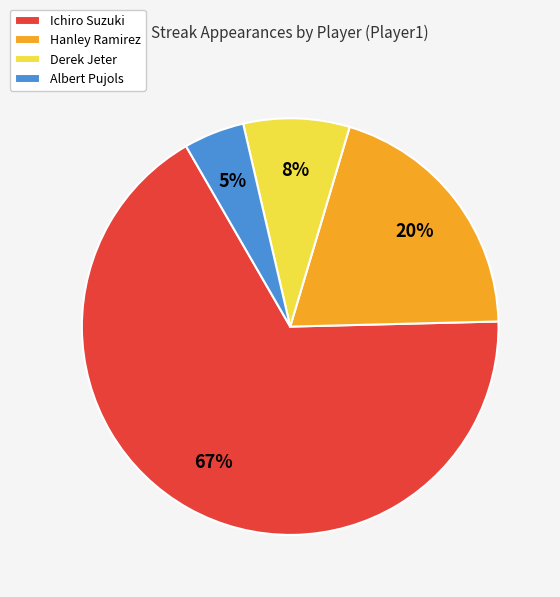

What is the majority slice?

Ichiro Suzuki